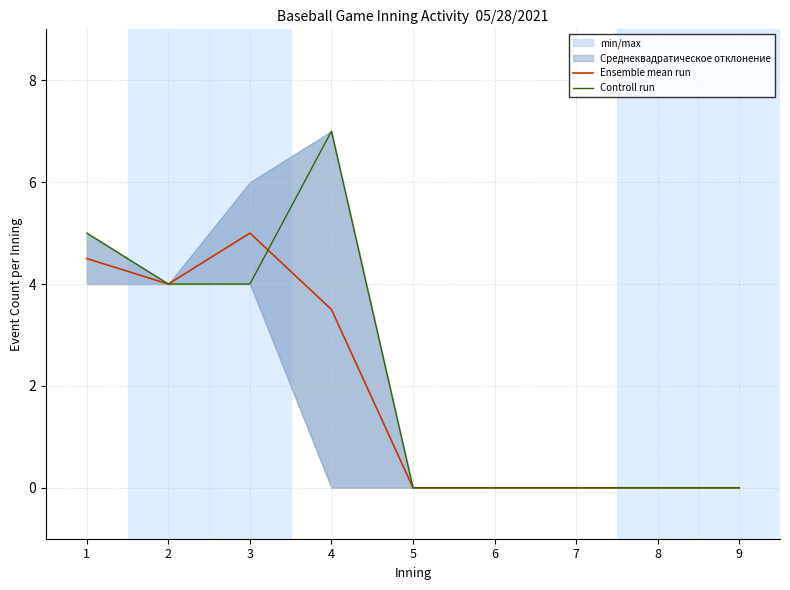

Rank the categories by Ensemble mean run value from highest to lowest.

3, 1, 2, 4, 5, 6, 7, 8, 9